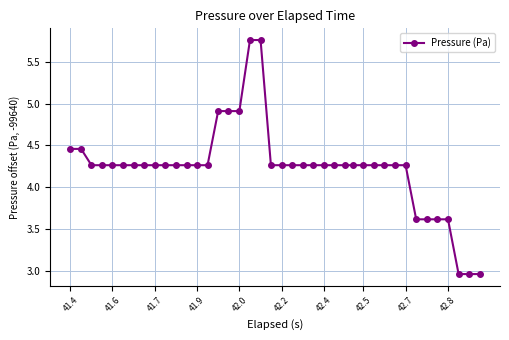

What is the sum of all values?

169.3